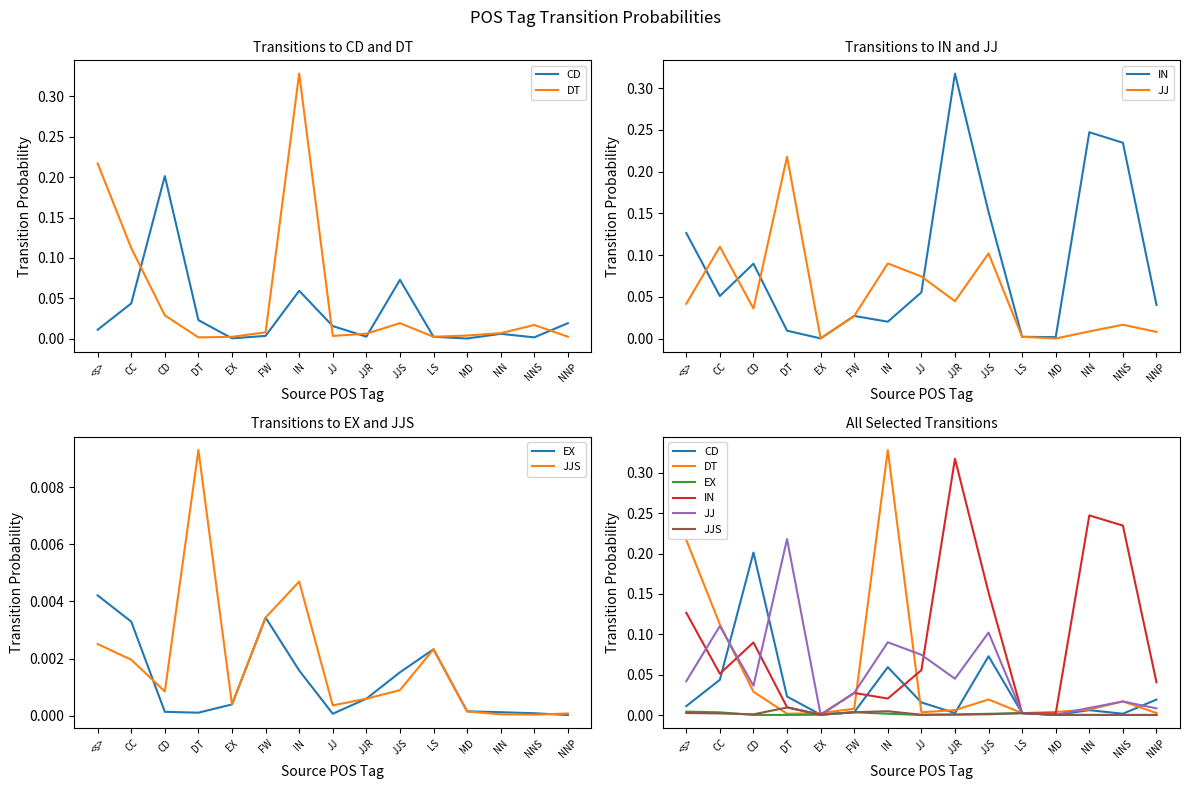

At which label does DT reach its peak?

IN